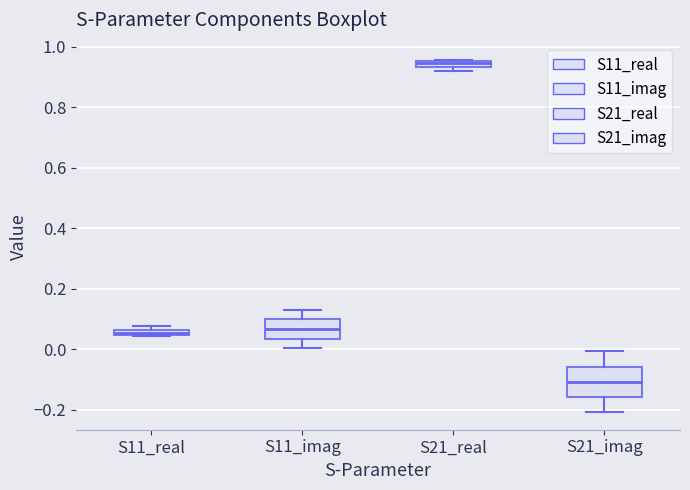

Where is the upper edge of the box for S21_real on the y-axis? The values are not printed on the chart, so give them approximately, as read against the axis.

0.96